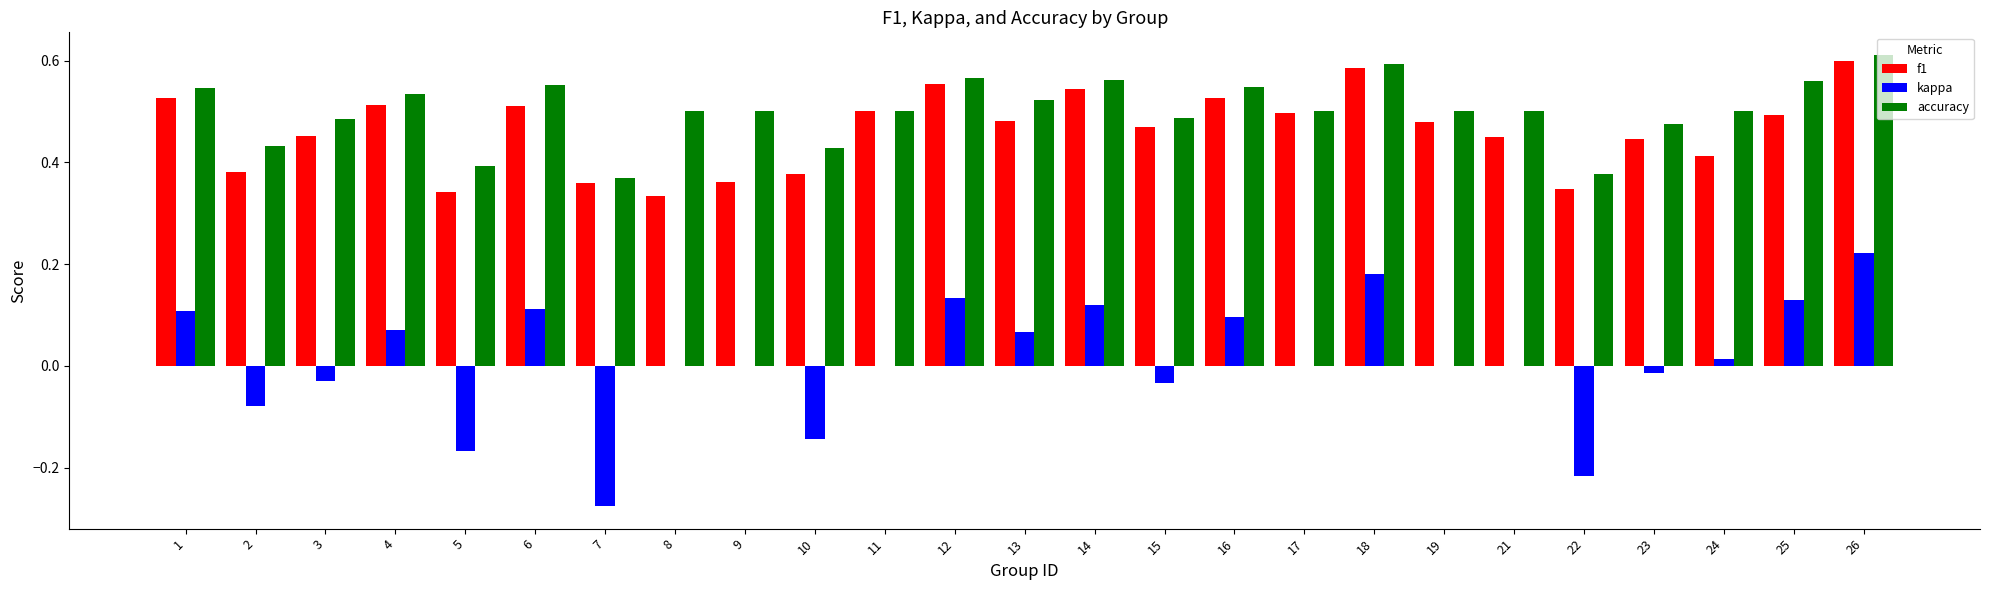

The value of accuracy at 9 is 0.8. True or false?

False